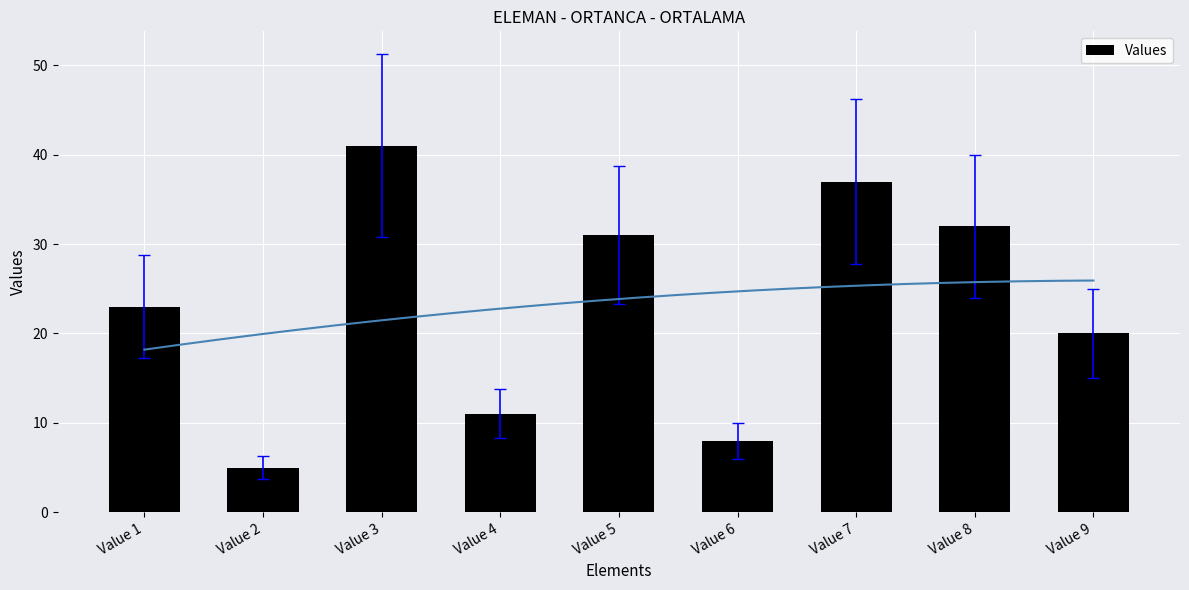

List the labels in order of value, largest first.

Value 3, Value 7, Value 8, Value 5, Value 1, Value 9, Value 4, Value 6, Value 2